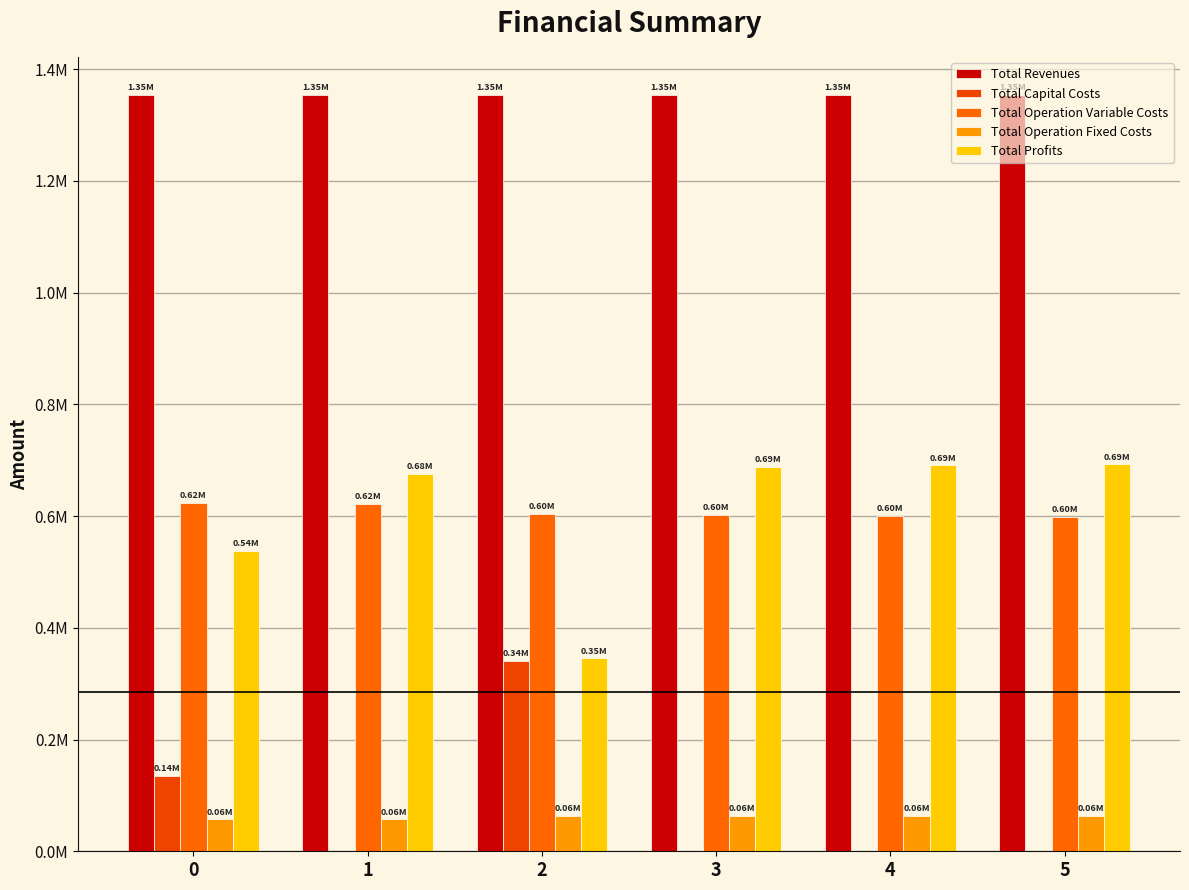

What is the difference between the second highest and second lowest values in the Total Operation Fixed Costs series?

6375.8